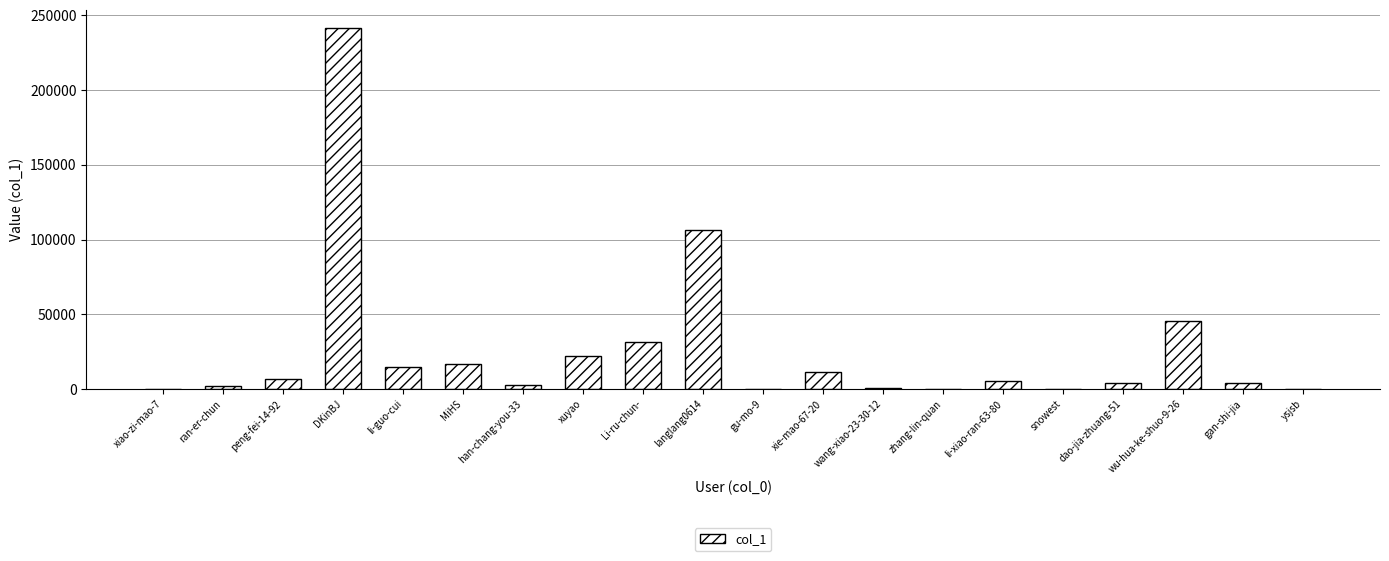

Where is the data nearest to the value 120775?

langlang0614